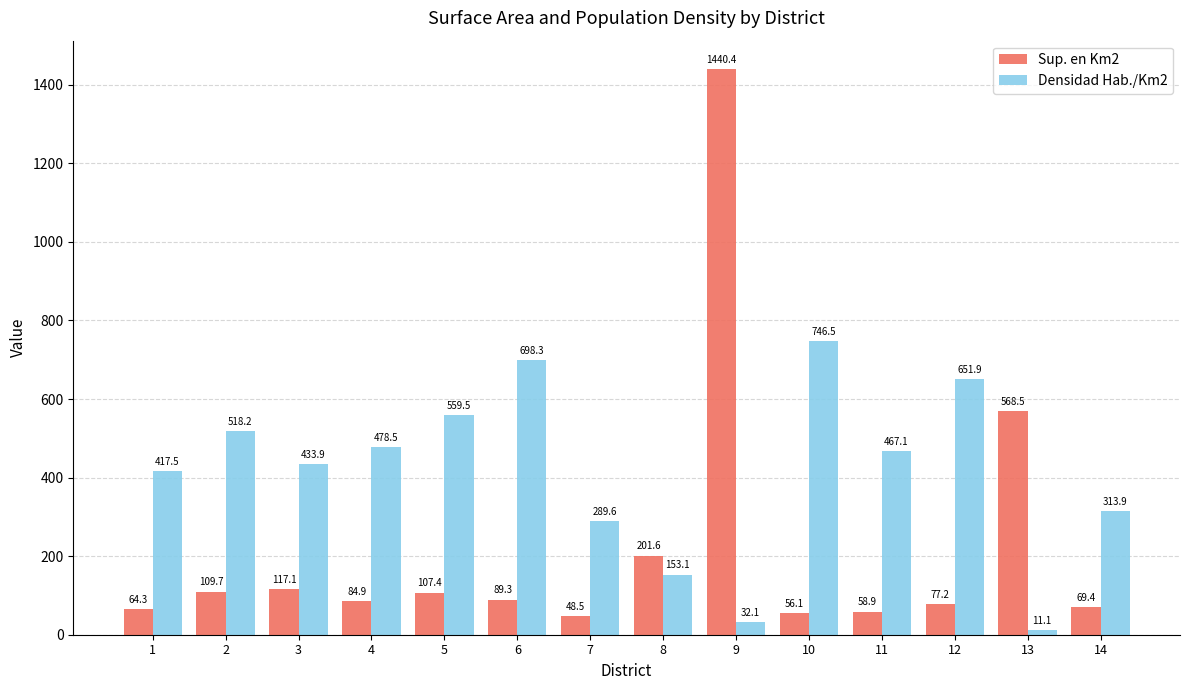

What is the difference between the maximum and minimum values in the Sup. en Km2 series?

1391.9